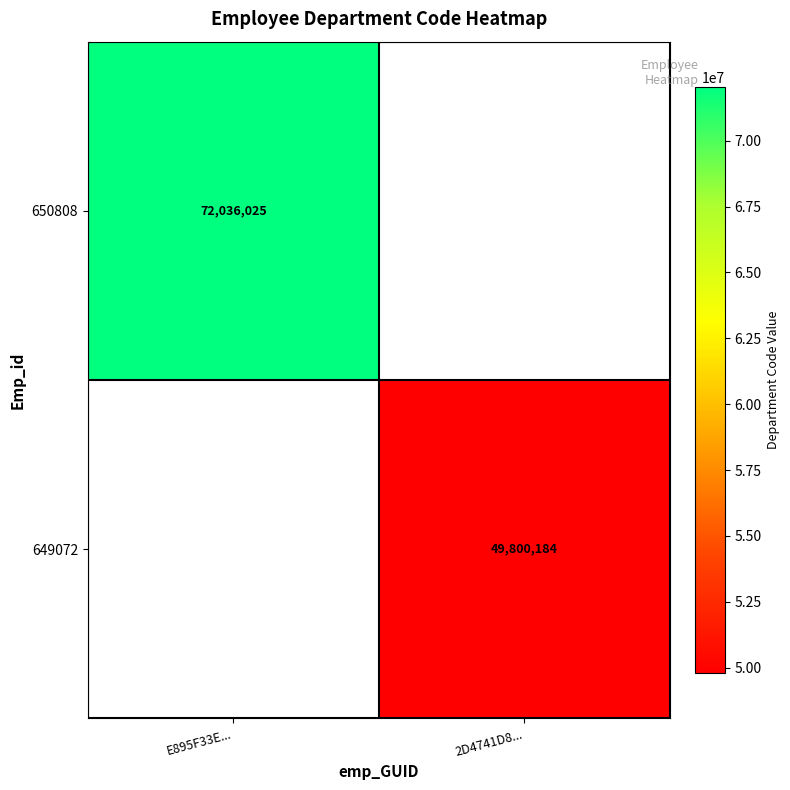

True or false: 649072 has a value of 31288429 at 2D4741D8....

False